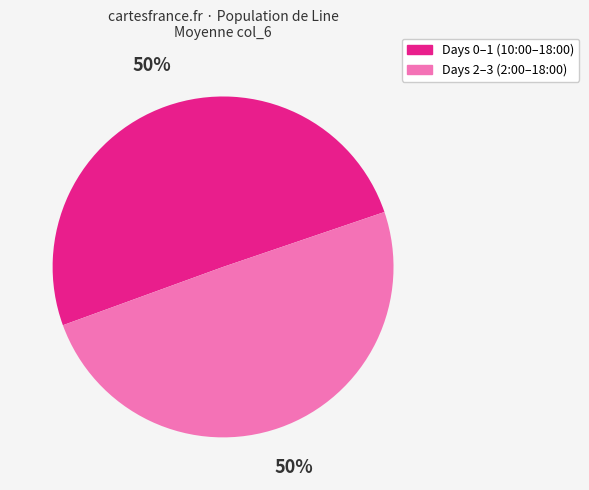

To the nearest percent, what is the average slice percentage?

50%